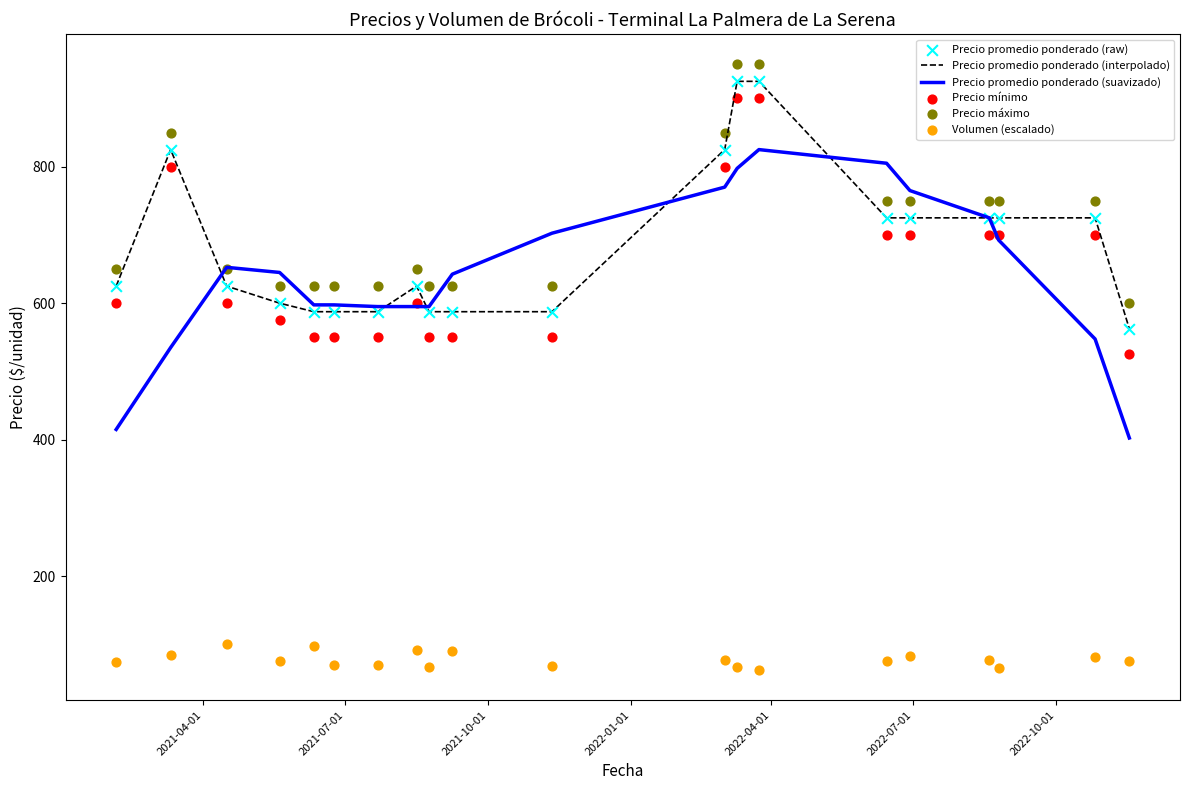

Which series contains the lowest Y value?

Volumen (escalado)